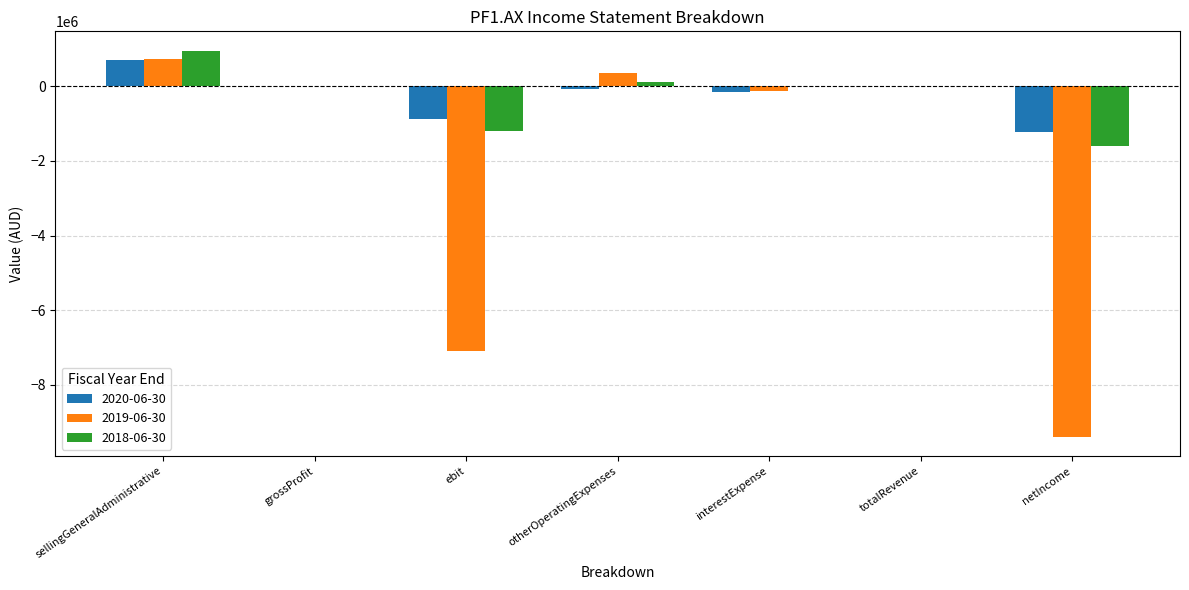

Which category has the highest value in the 2018-06-30 series?

sellingGeneralAdministrative